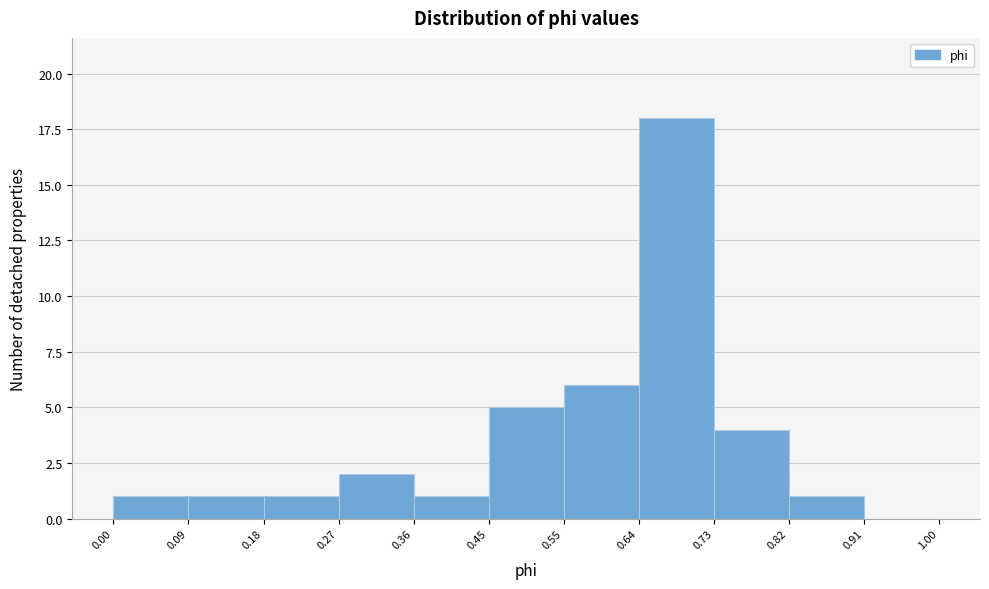

How tall is the bar that spans 0.73 to 0.82 on the x-axis? The values are not printed on the chart, so give them approximately, as read against the axis.

4